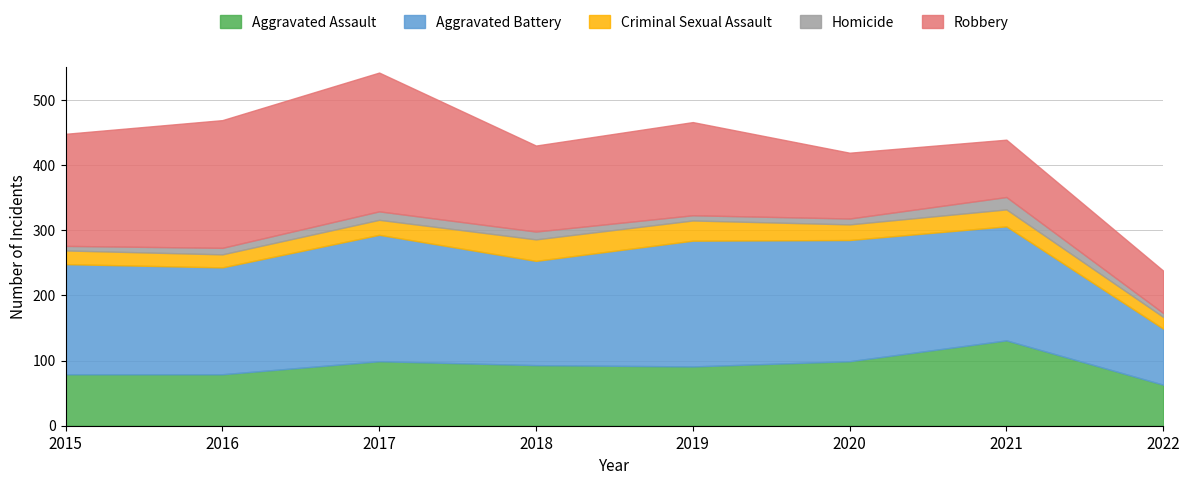

Where is the first local maximum for Criminal Sexual Assault?

2018